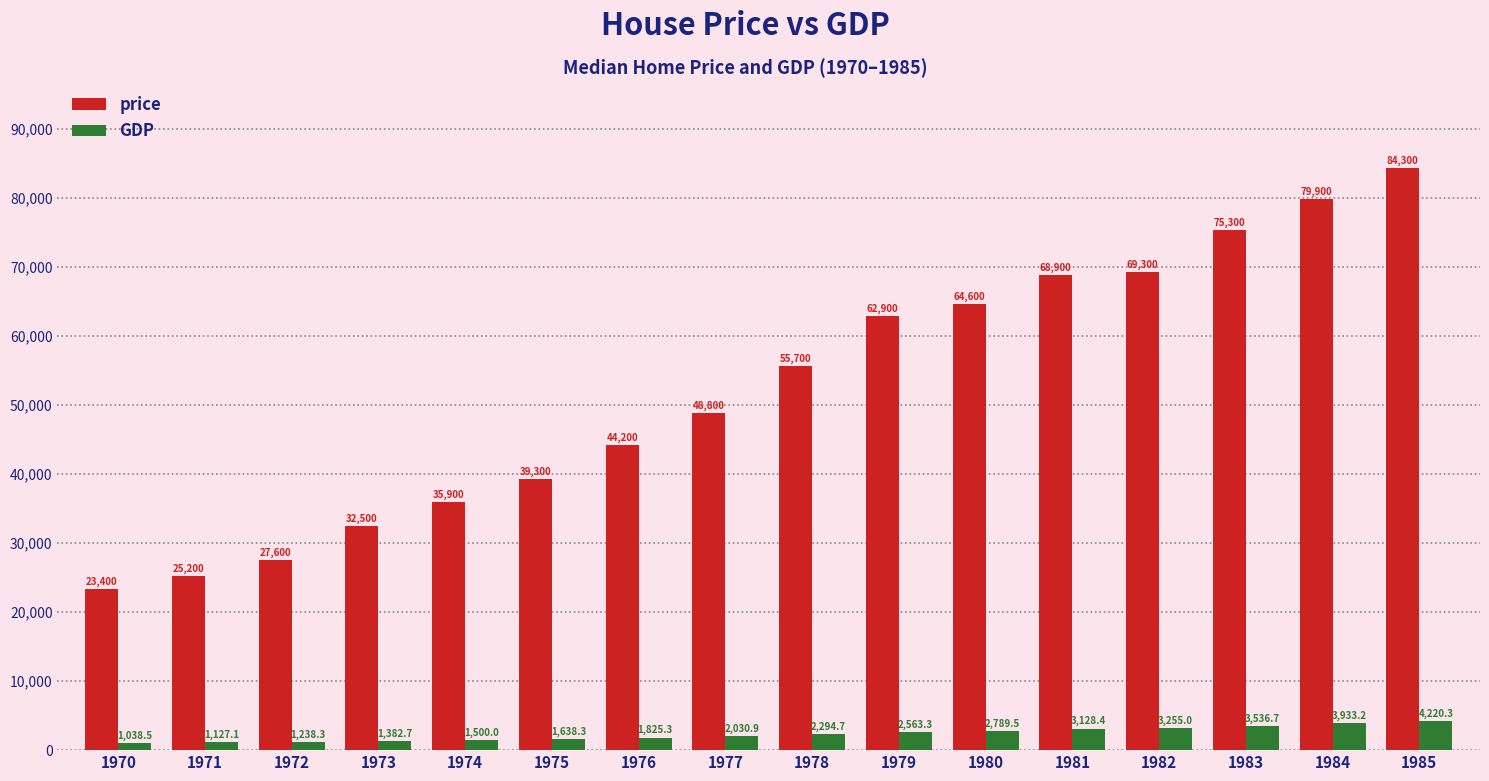

Reading left to right, what are all the values shown in this chart?

price: 23400.0	25200.0	27600.0	32500.0	35900.0	39300.0	44200.0	48800.0	55700.0	62900.0	64600.0	68900.0	69300.0	75300.0	79900.0	84300.0
GDP: 1038.5	1127.1	1238.3	1382.7	1500.0	1638.3	1825.3	2030.9	2294.7	2563.3	2789.5	3128.4	3255.0	3536.7	3933.2	4220.3